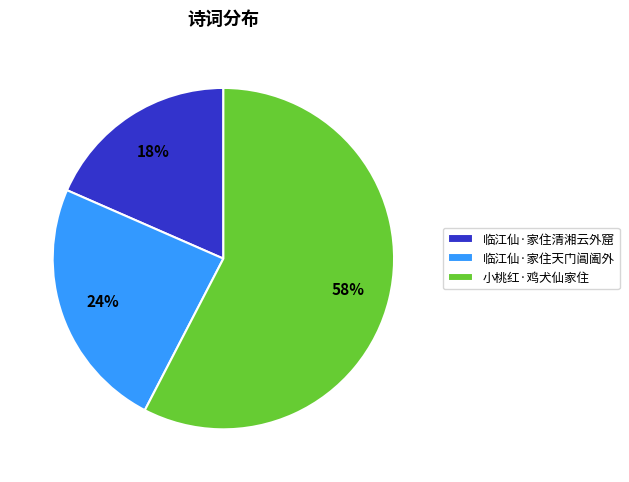

To the nearest percent, what is the difference between the 小桃红·鸡犬仙家住 and 临江仙·家住天门阊阖外 slice percentages?

34%